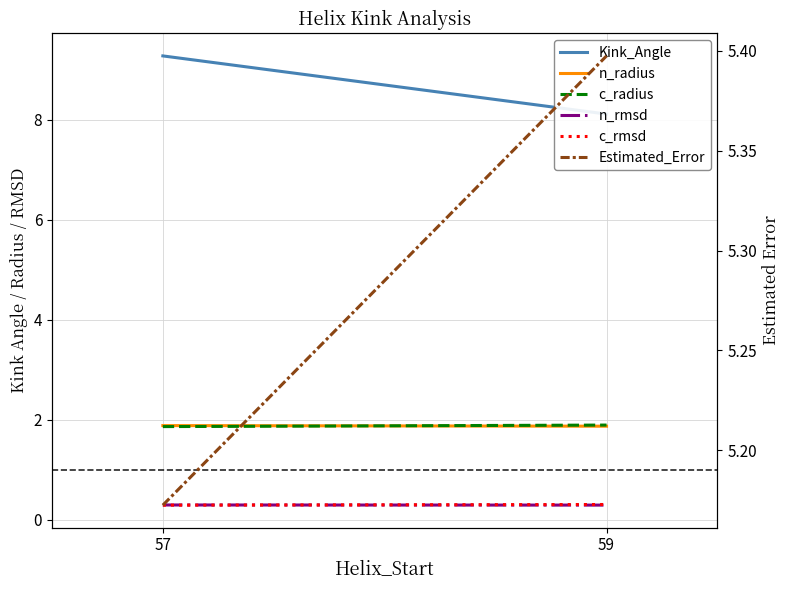

Read the n_radius value at 59.

1.9